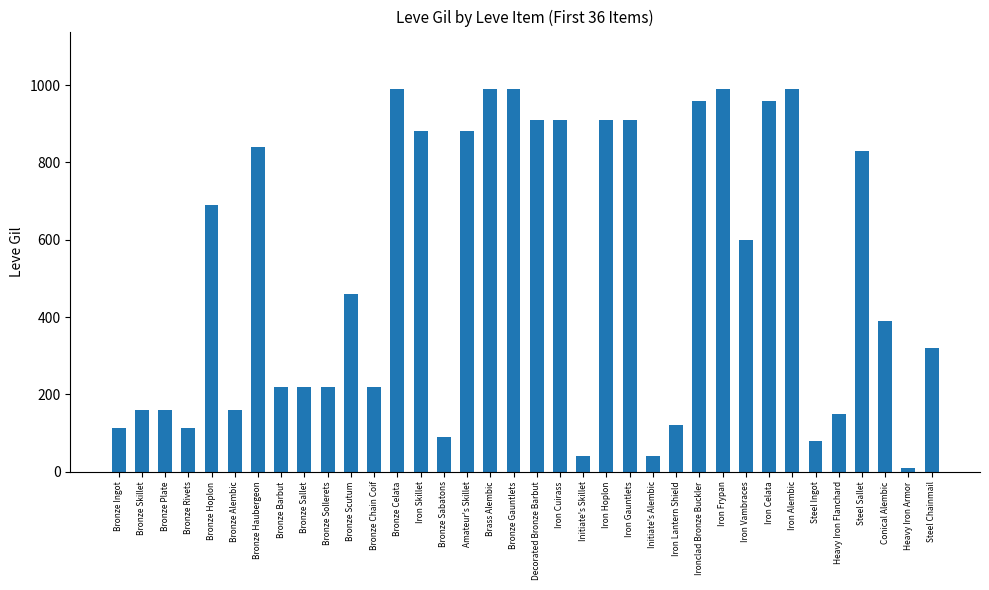

What is the change in value from Bronze Alembic to Initiate's Alembic?

-120